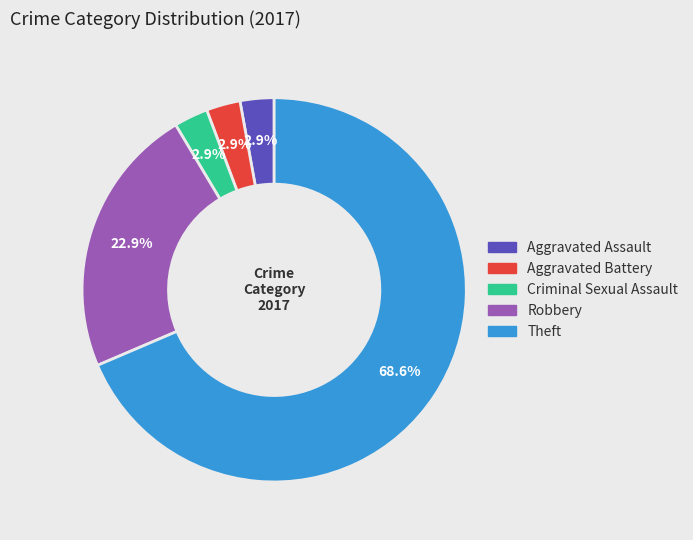

Count the number of slices in the pie.

5